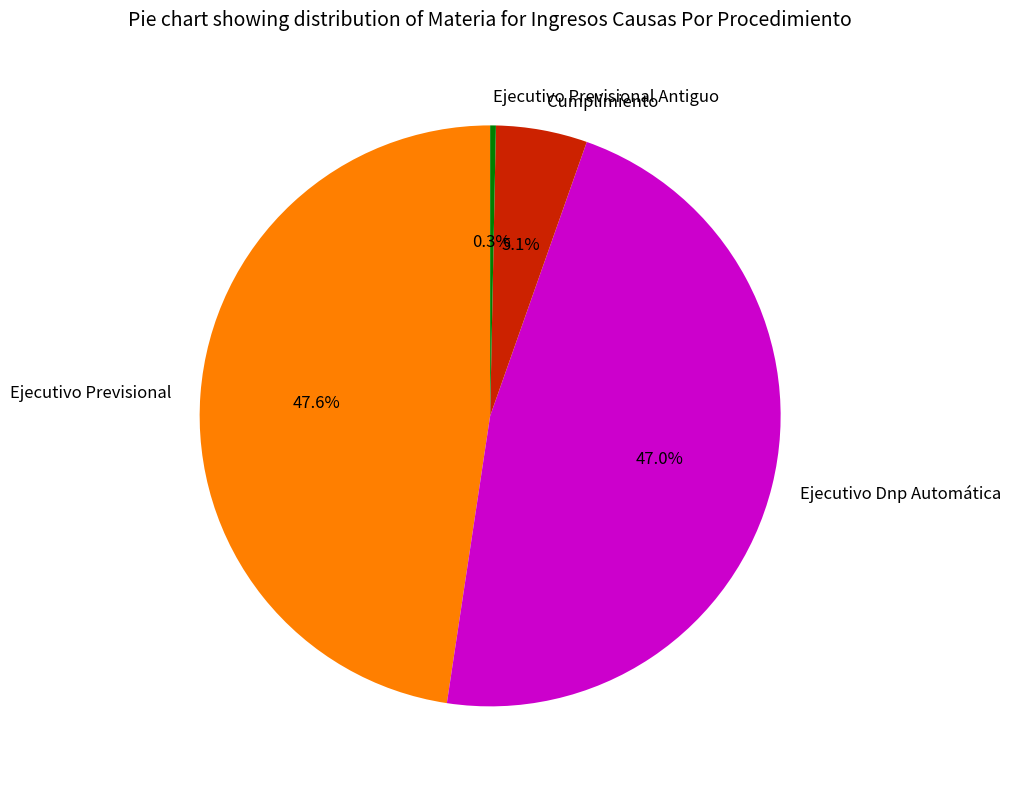

What is the total percentage of Ejecutivo Previsional Antiguo and Ejecutivo Dnp Automática?

47.3%